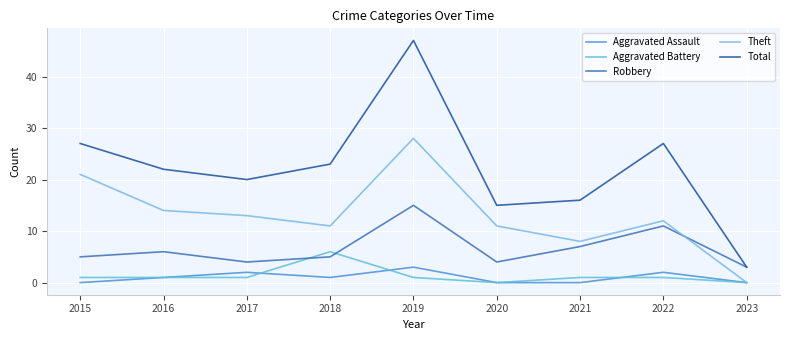

Does the chart display data point markers on the line(s)?

No